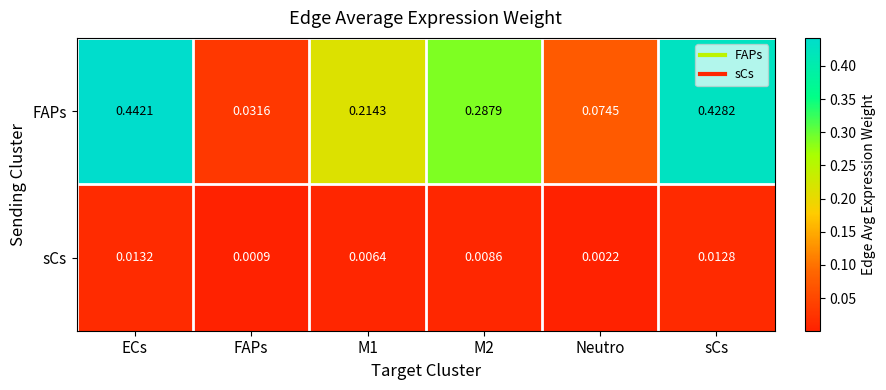

Is the value of FAPs at M1 greater than the value of sCs at M2?

Yes